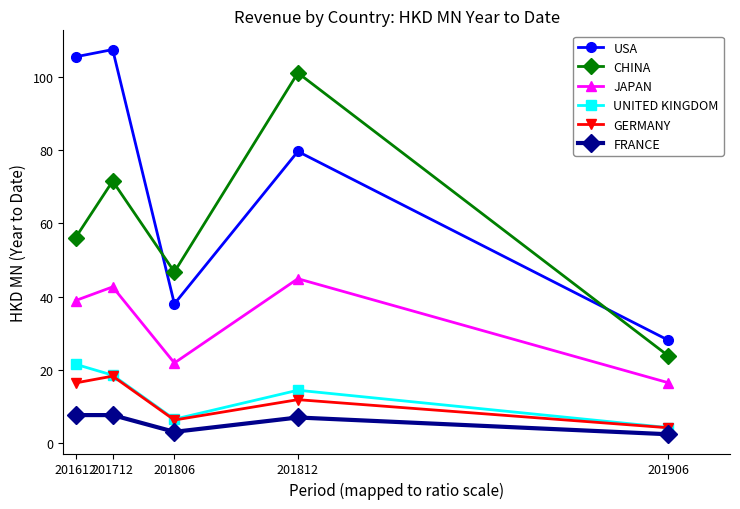

What is the value of the CHINA point at the 5th from the left?

23.8